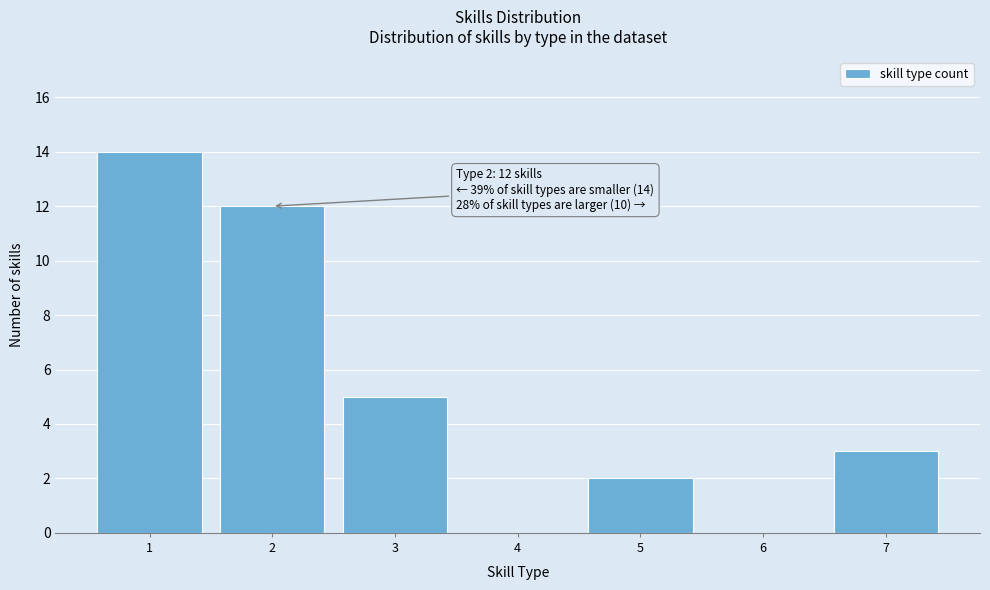

Over which range of the x-axis is the bar tallest?

0.5 to 1.5